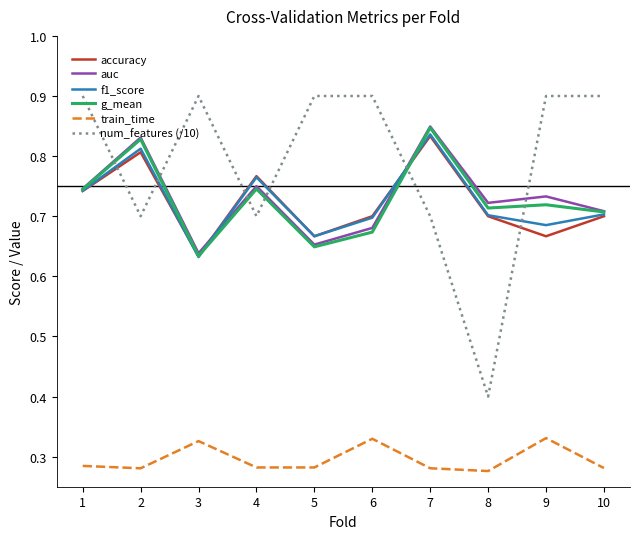

Is it true that accuracy equals 1.0 at 9?

False